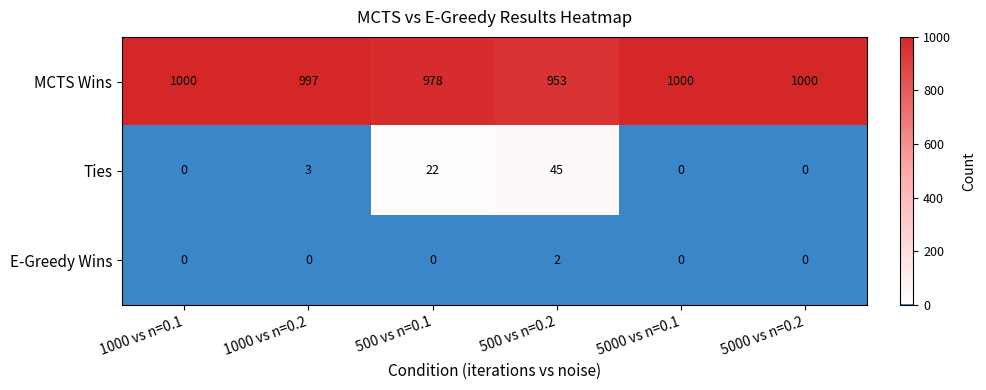

Which series has the largest total across all categories?

MCTS Wins